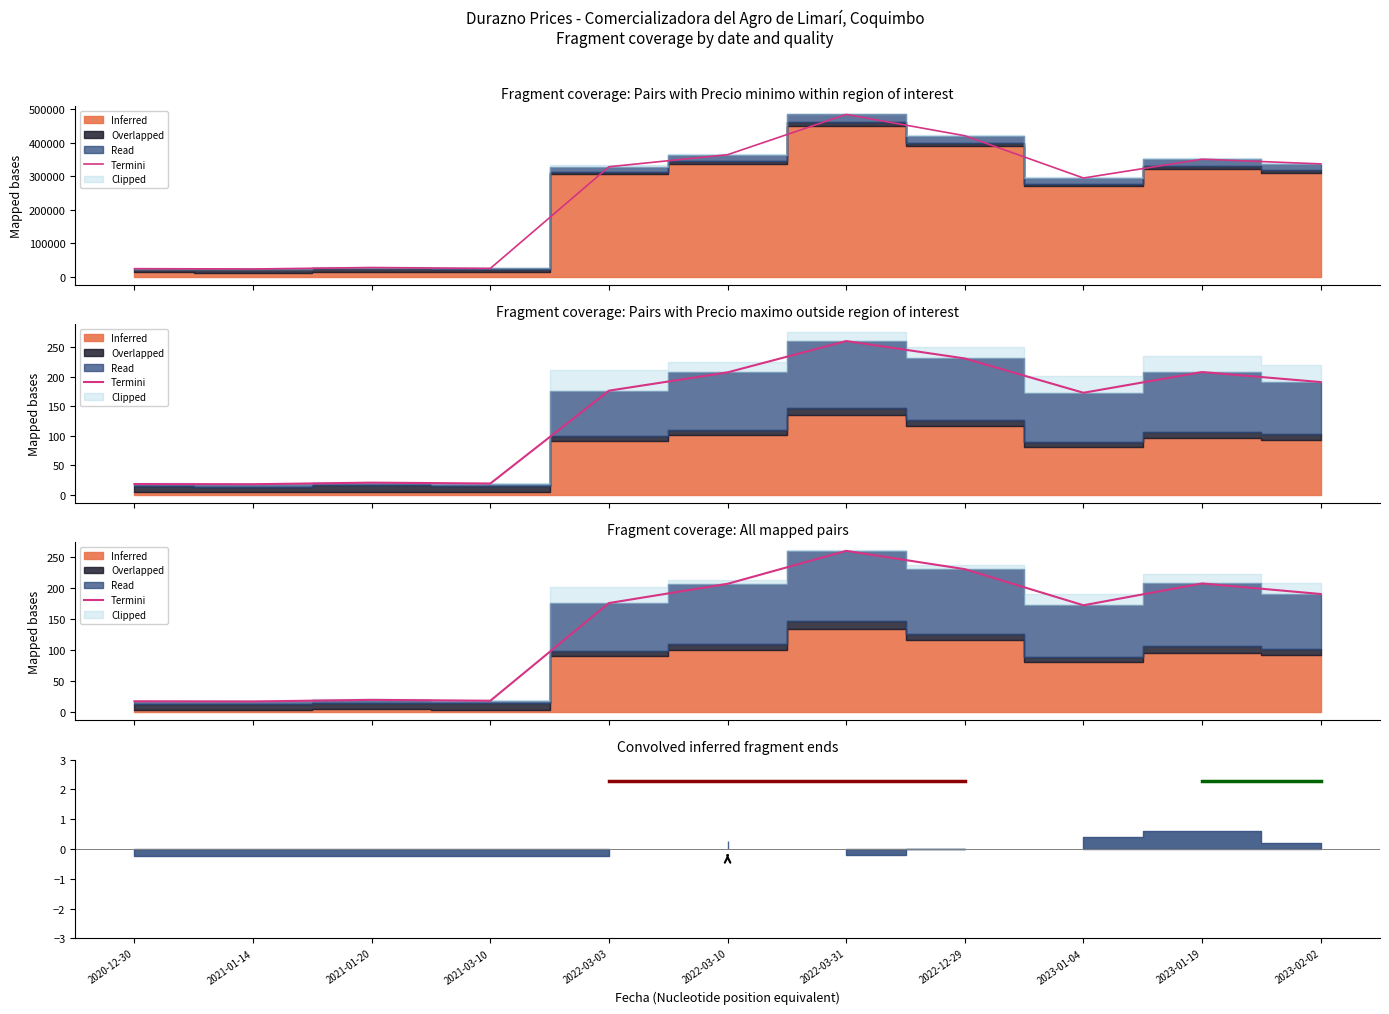

The chart shows a value of 343.8 at 2022-12-29. True or false?

False